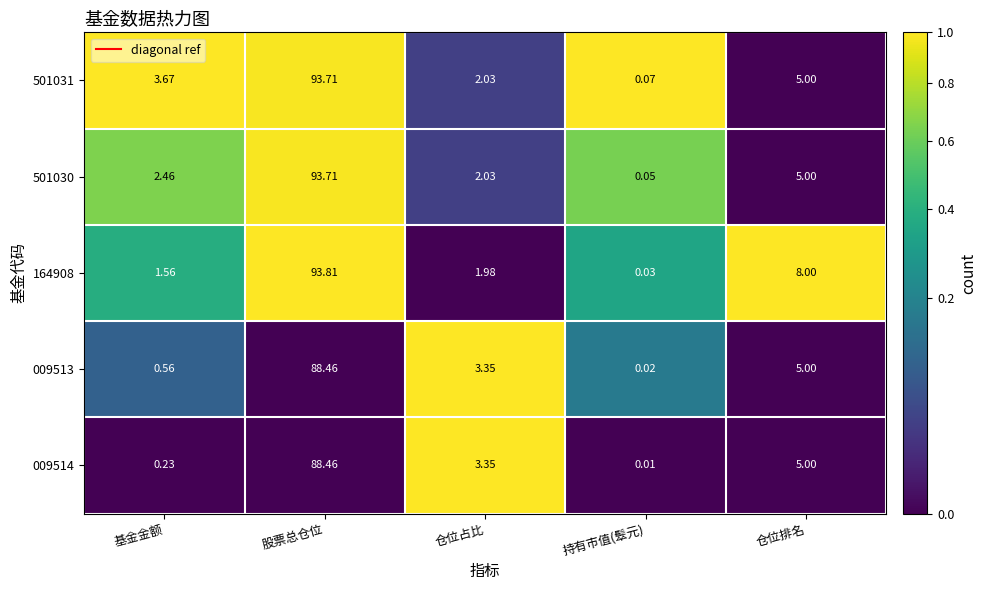

At which category does the chart reach its minimum across all series?

持有市值(䯿元)